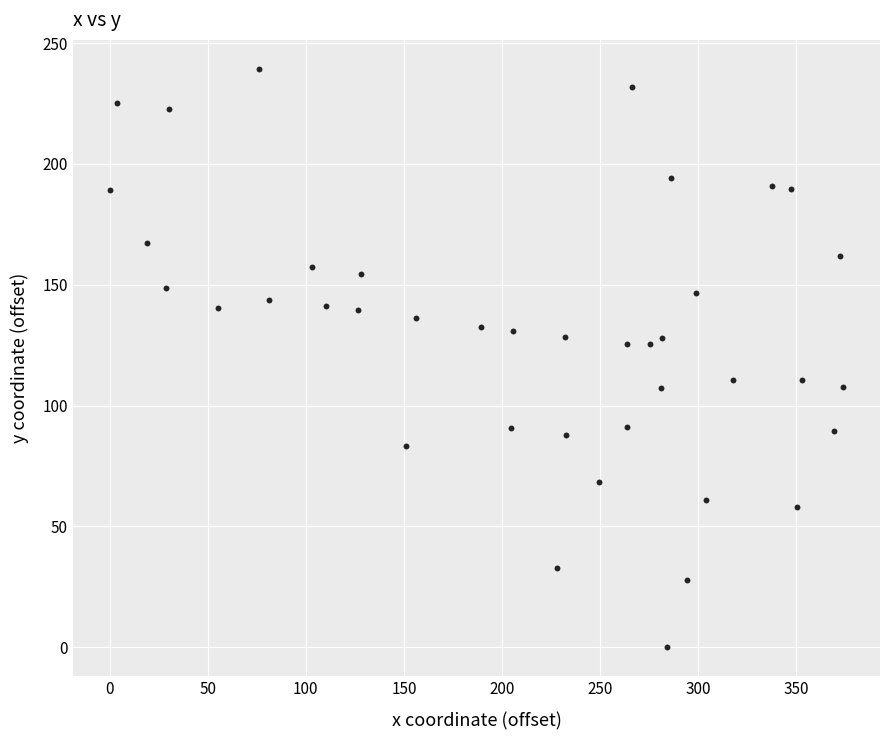

What is the range of X values (max minus min)?

374.0